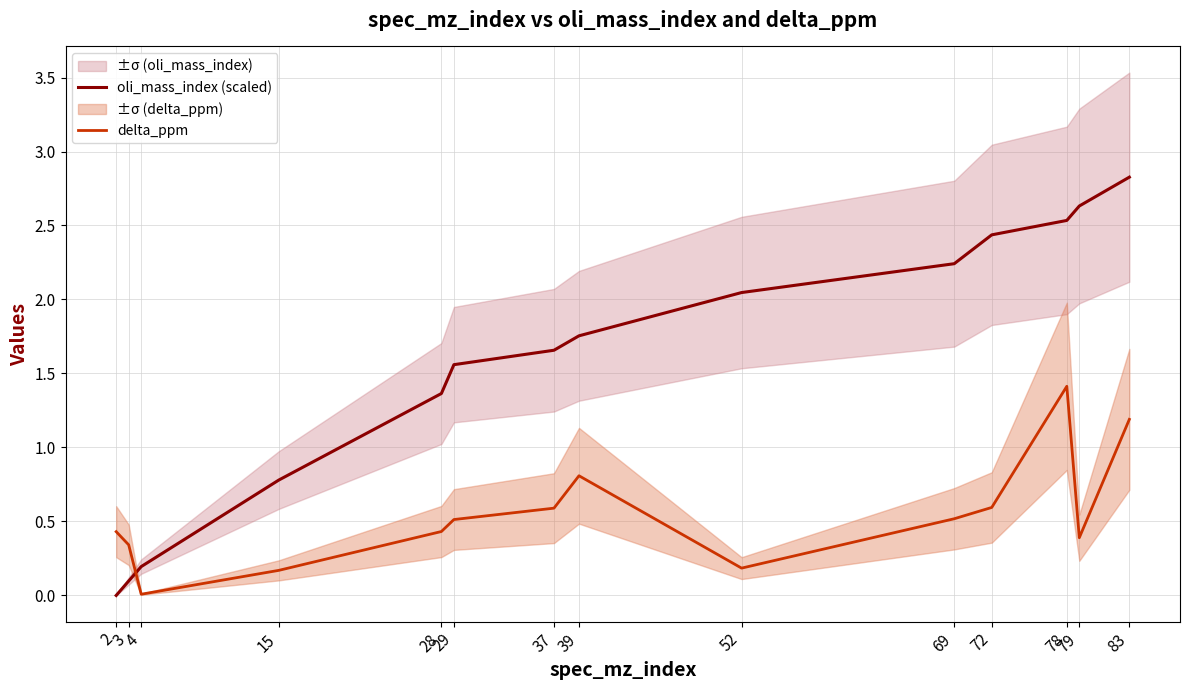

What is the sum of all delta_ppm values?

7.6